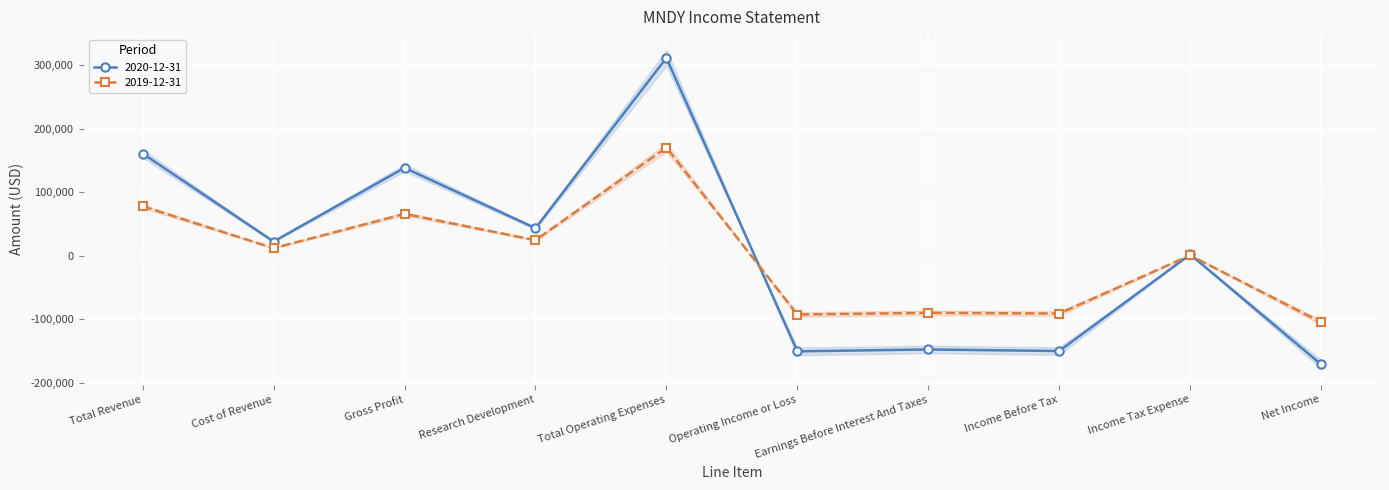

How many data points in 2019-12-31 are less than 12000?

5